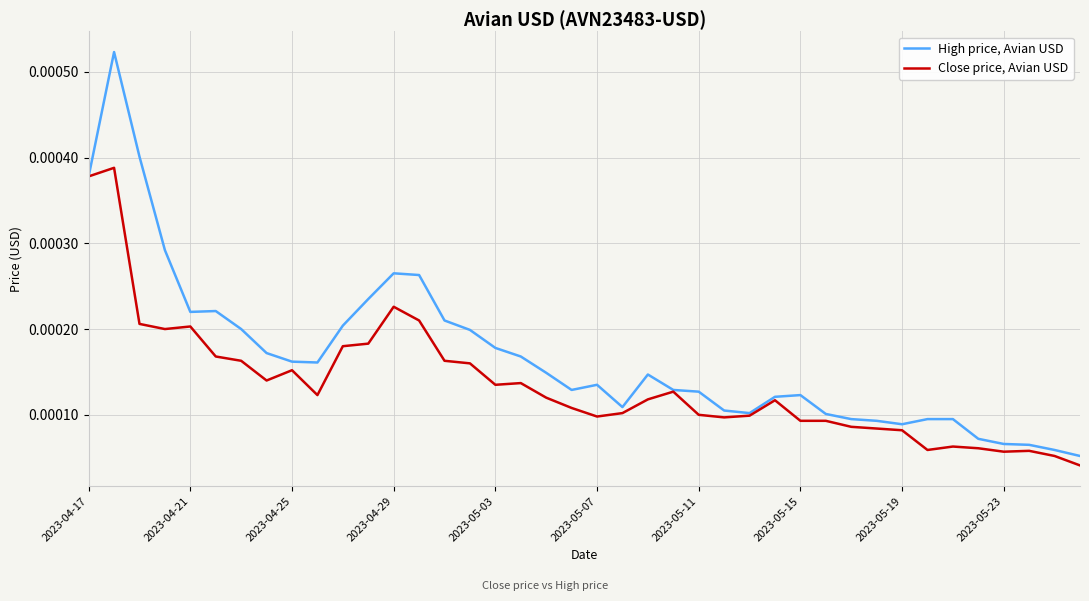

List the series in order of their overall mean, highest first.

High price, Avian USD, Close price, Avian USD